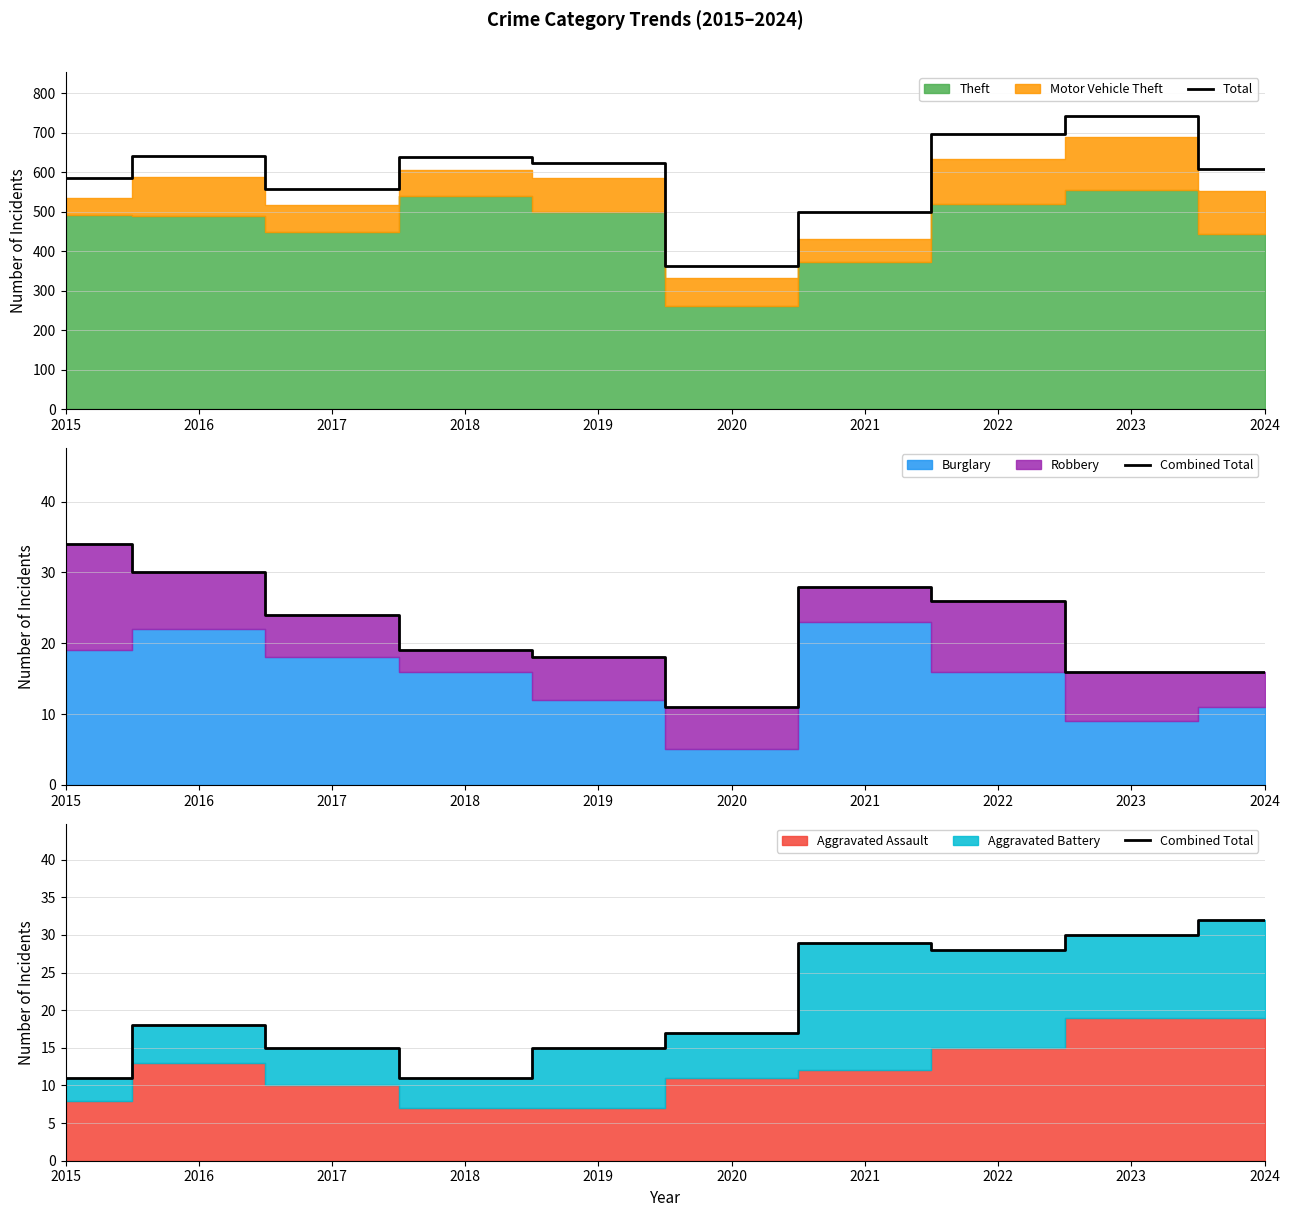

What is the difference between the maximum and minimum values in the Combined Total series?

21